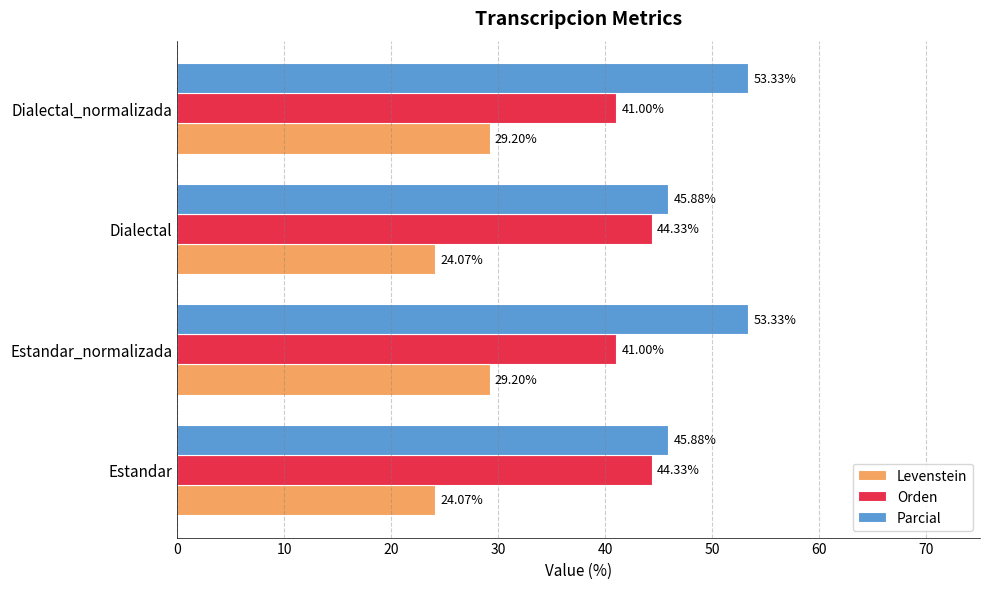

How many data points does each series have?

4